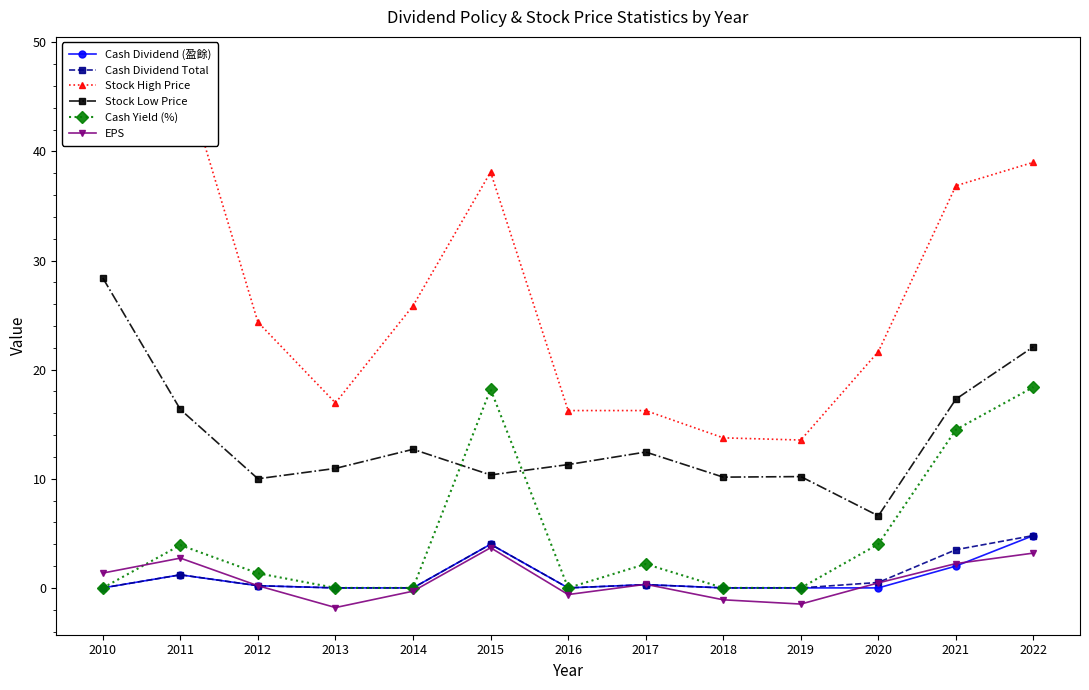

What is the maximum value for Cash Dividend (盈餘)?

4.8